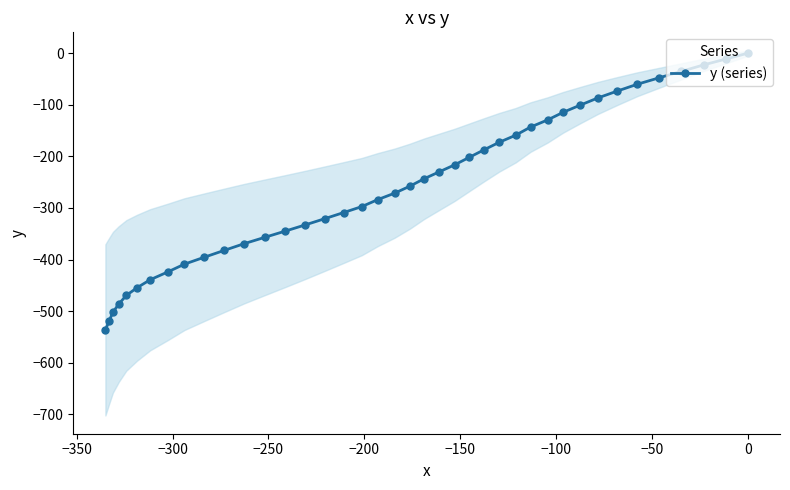

What is the value of the y (series) point at the 6th from the left?

-454.7